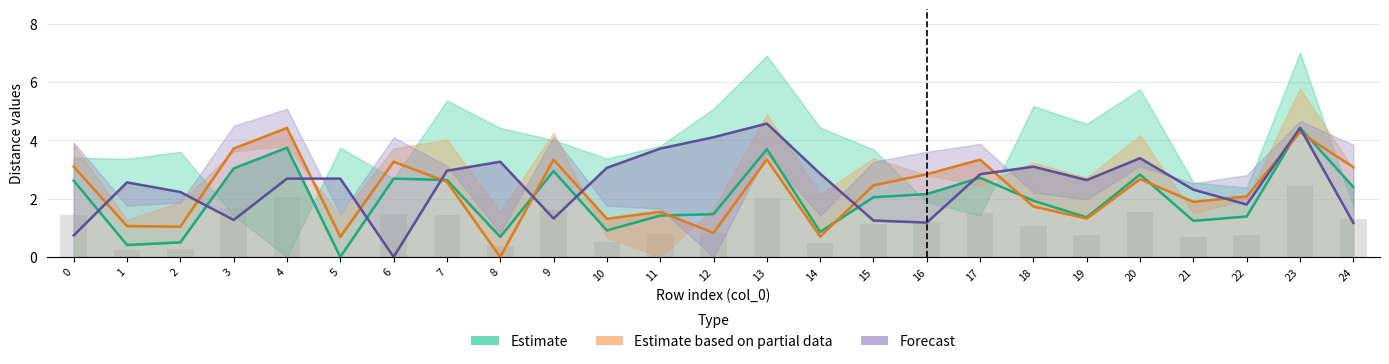

The value of Estimate at 20 is 2.8. True or false?

True